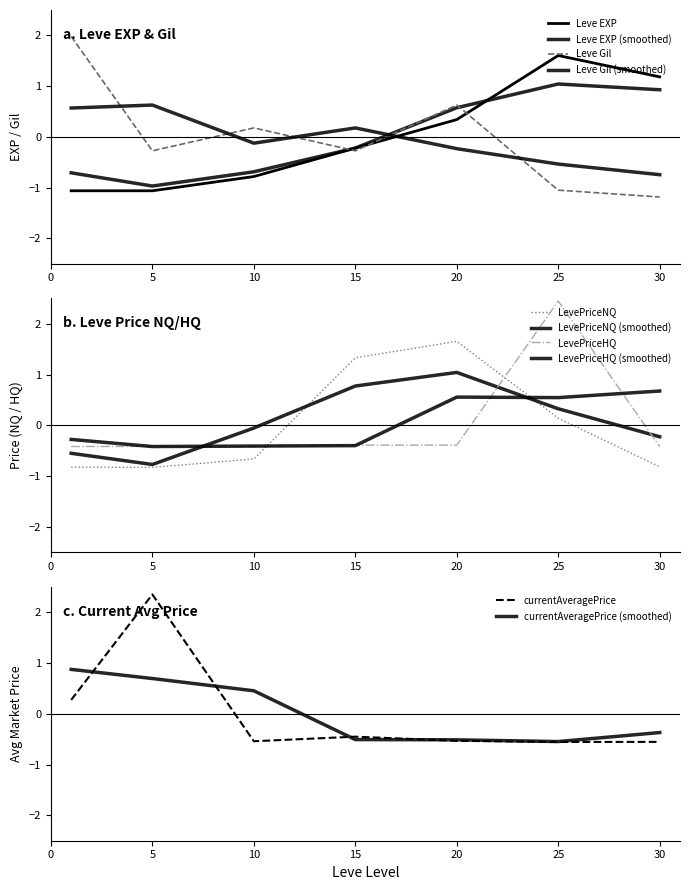

What is the sum of the currentAveragePrice values at 25 and 15?

-1.0